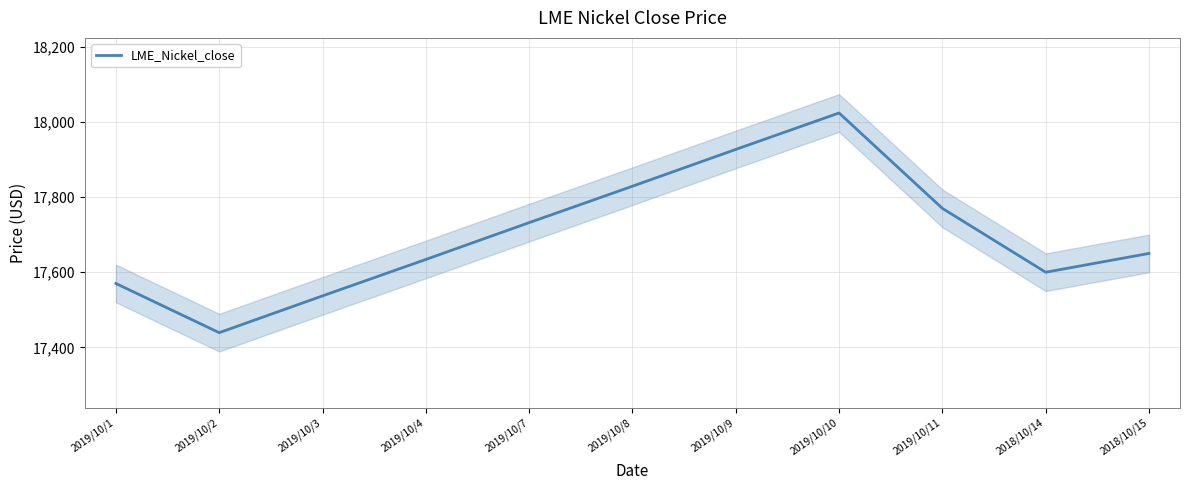

True or false: the data shows 17634 at 2019/10/4.

True